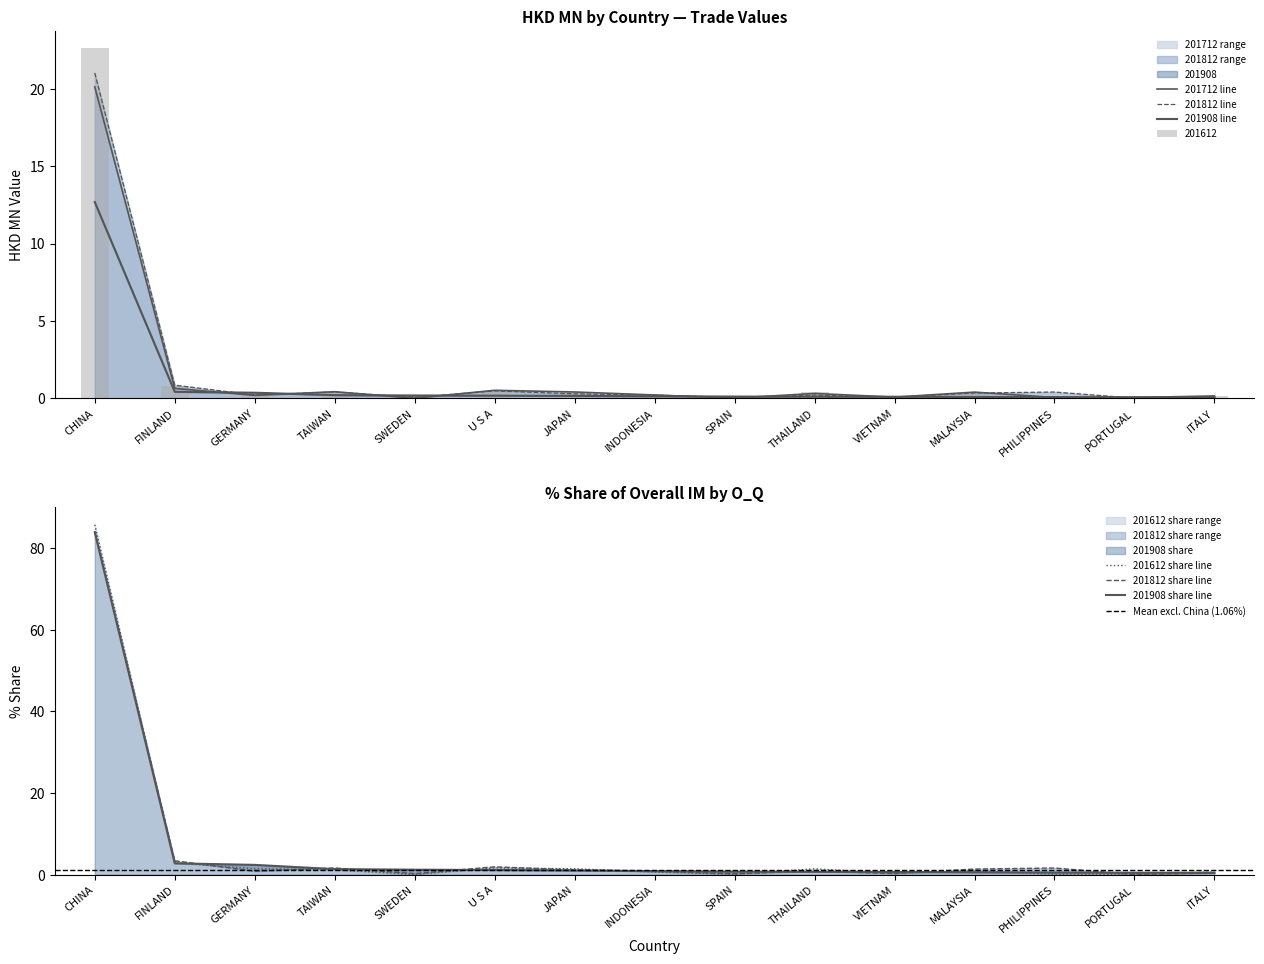

What is the highest value of the 201908 series?

12.7